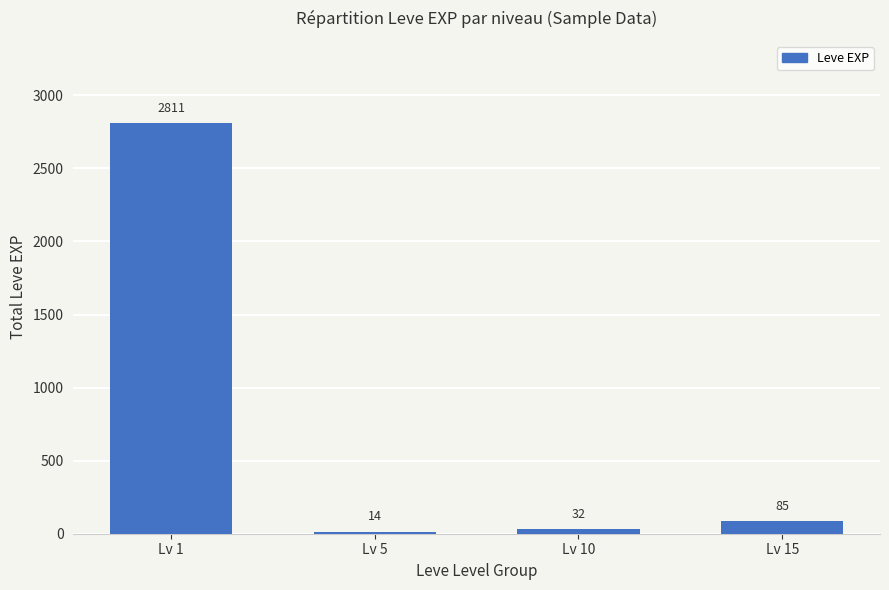

What is the approximate value at Lv 1, to the nearest 10?

2810